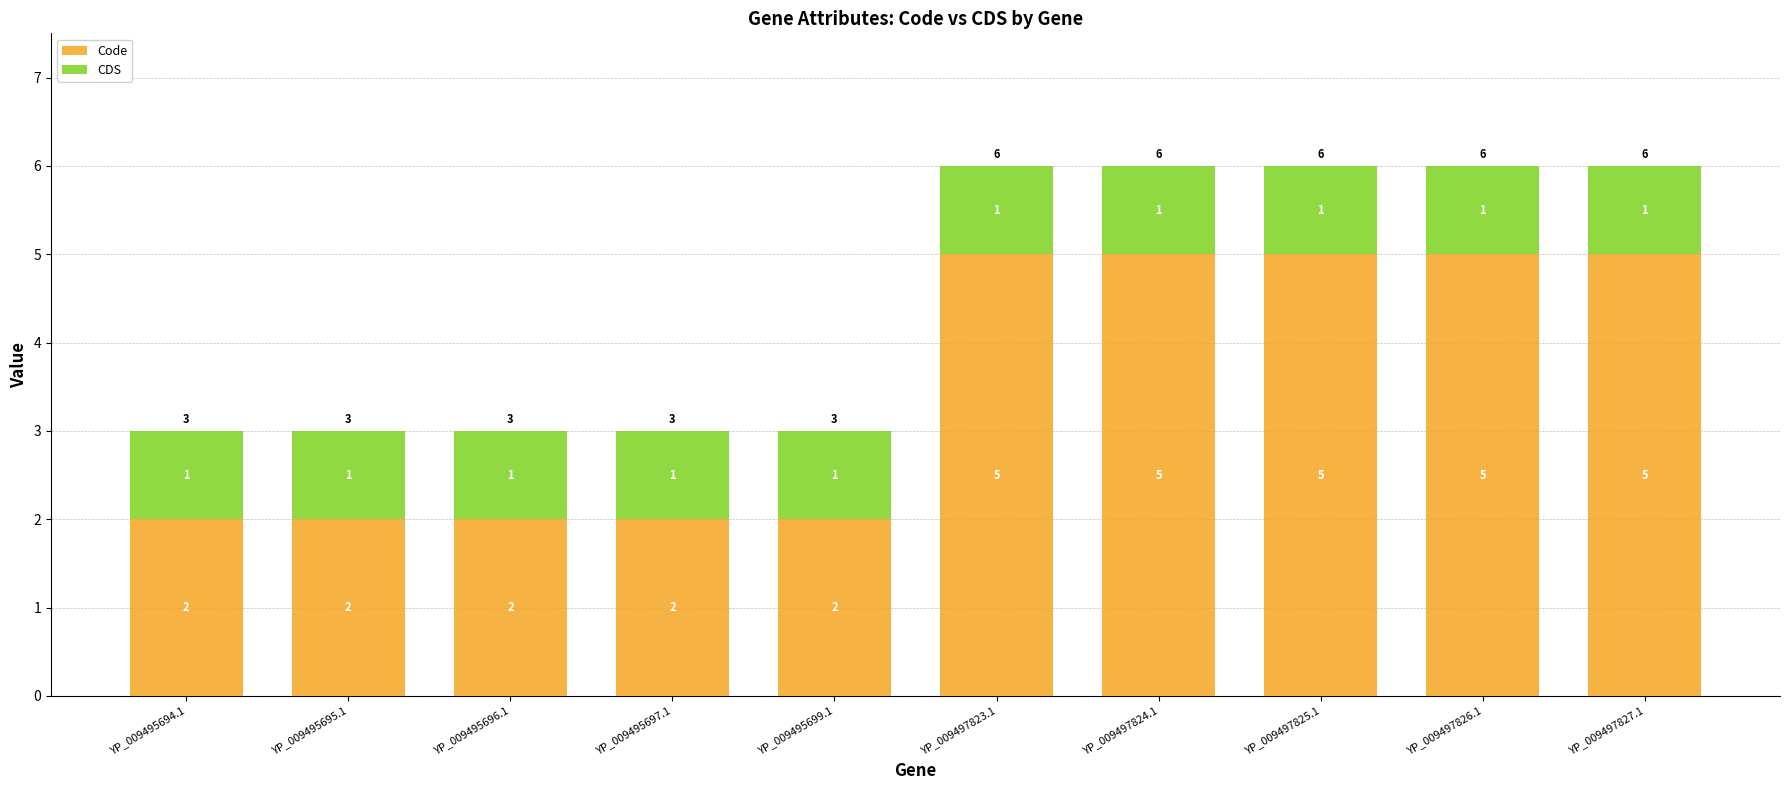

What is the maximum value for Code?

5